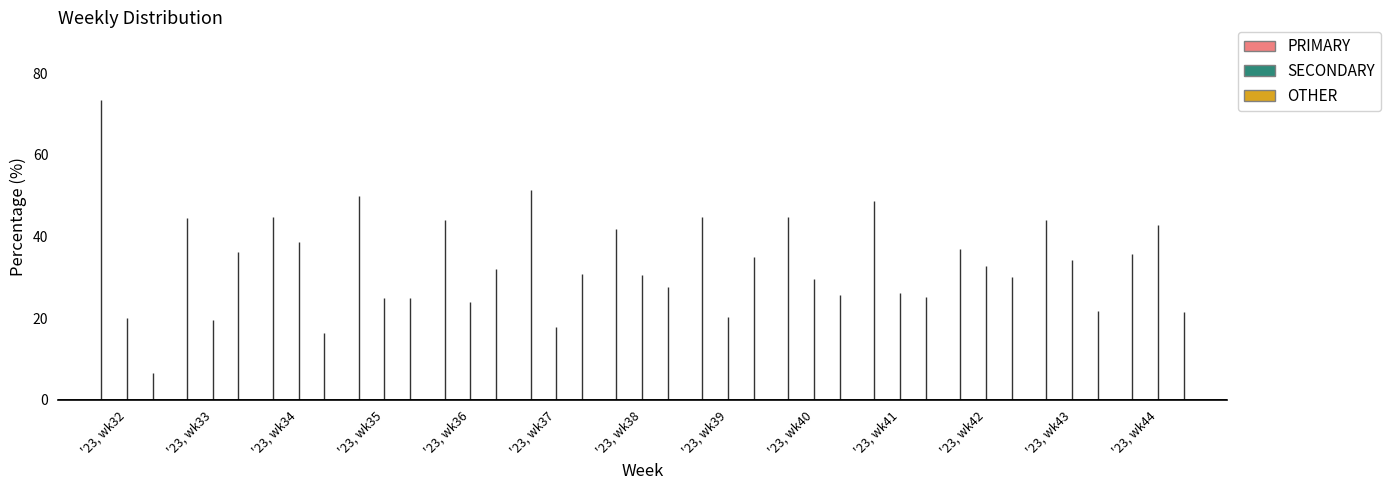

Which series has the largest total across all categories?

PRIMARY